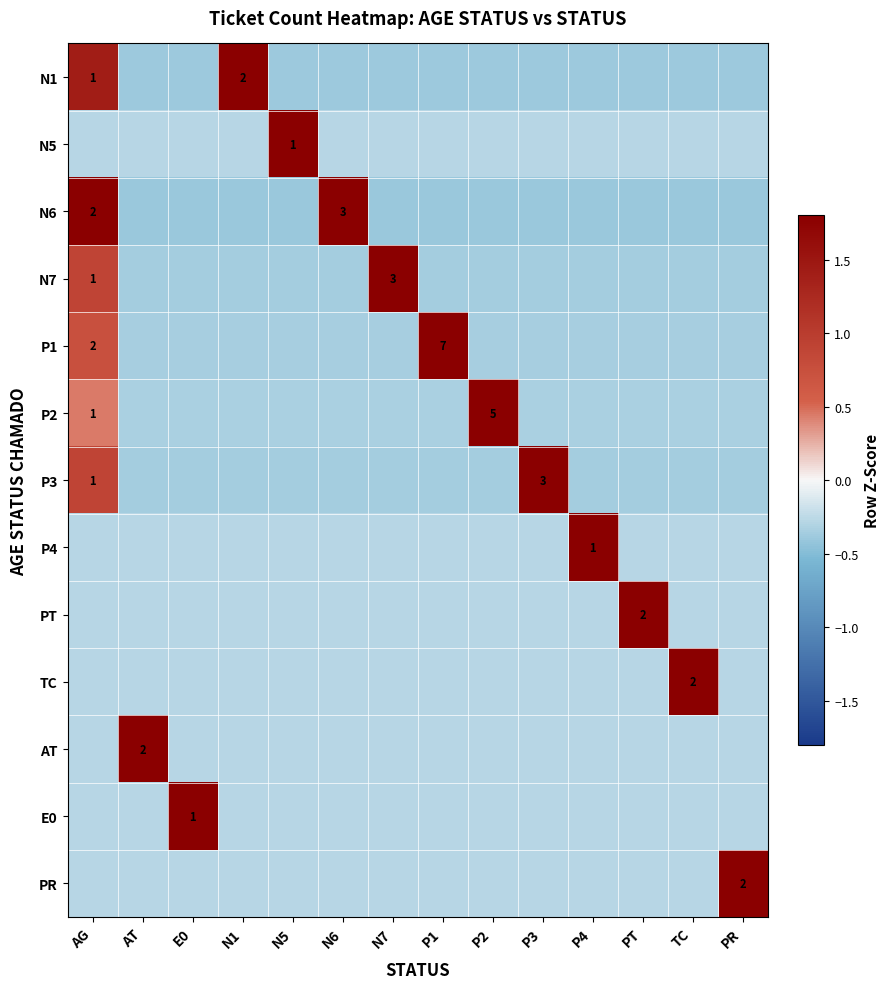

What is the difference between the highest and lowest values at N1?

3.6